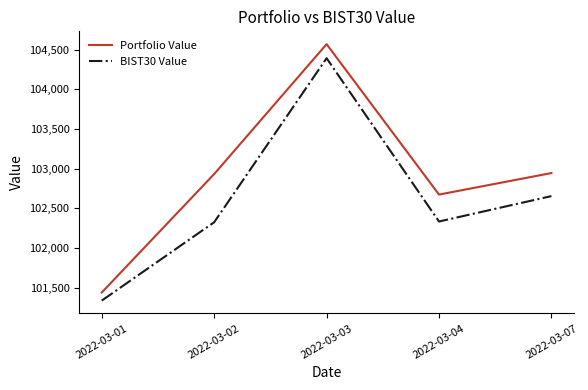

True or false: Portfolio Value and BIST30 Value cross at least once.

False